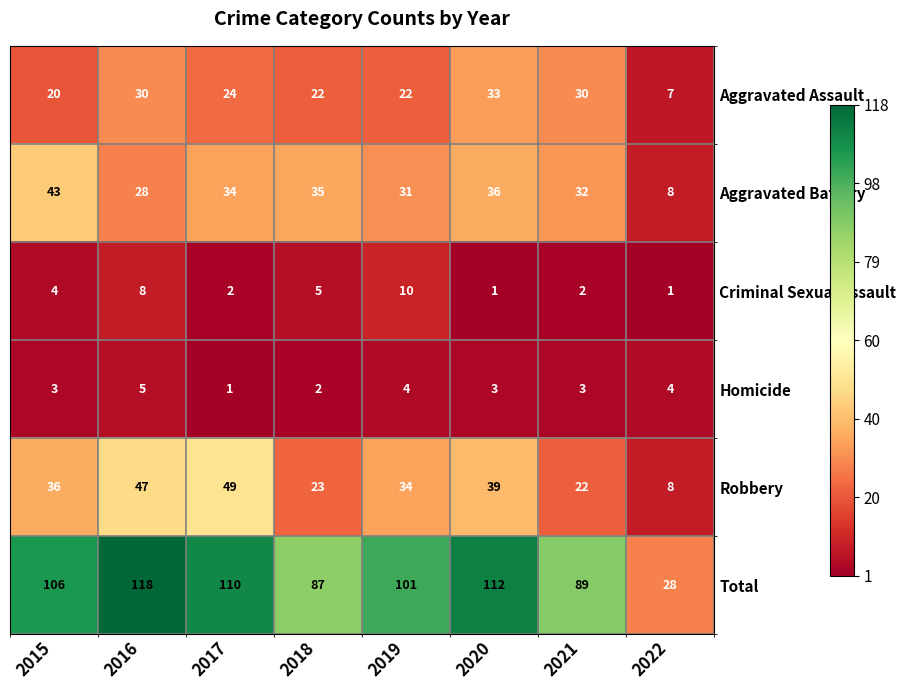

How many series are shown in this chart?

6